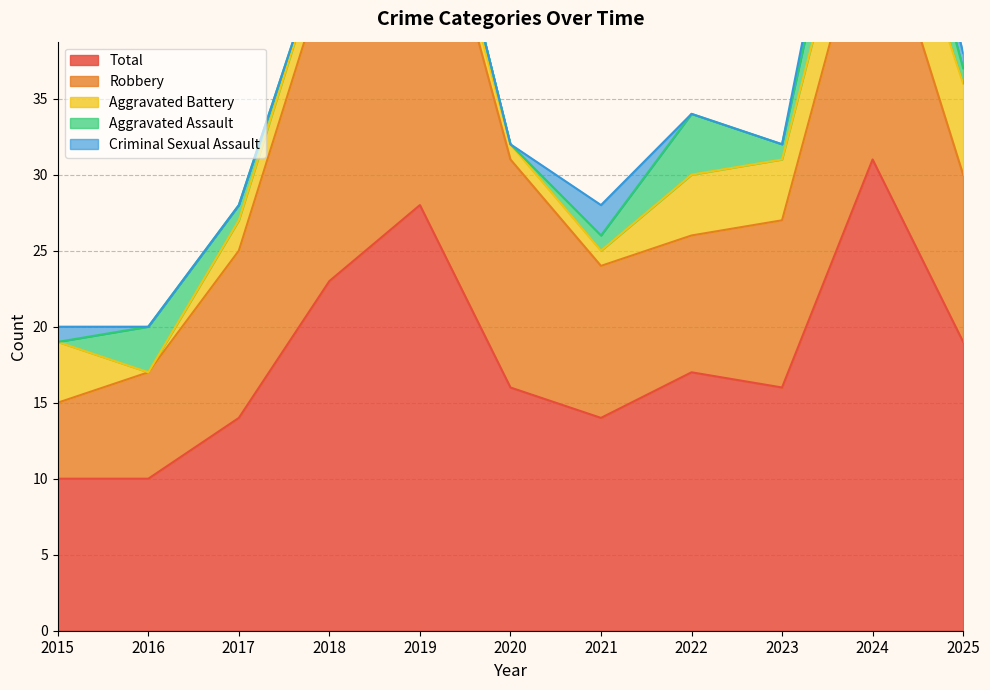

At which category does Aggravated Battery reach its first local valley?

2016